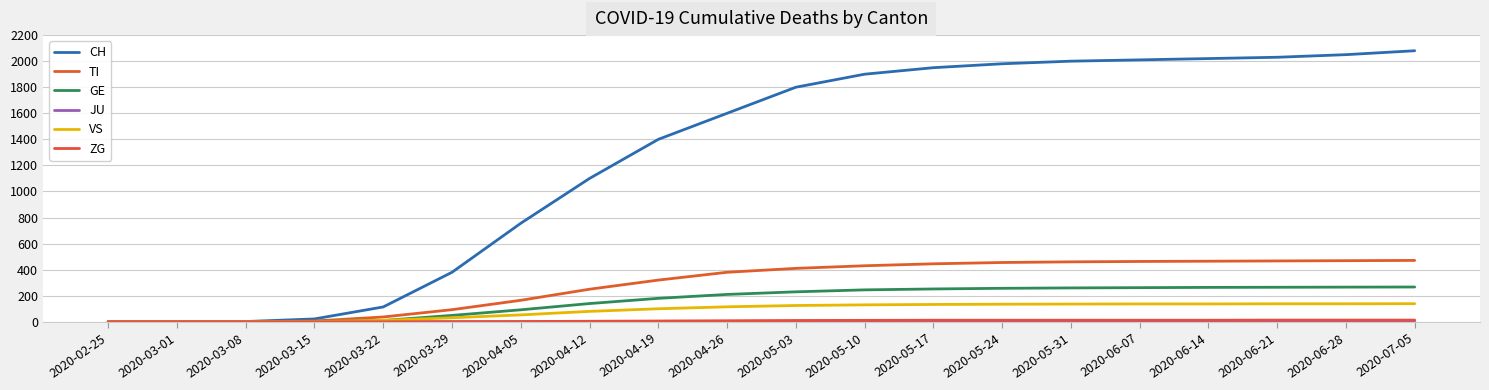

List the series in order of their peak value, highest first.

CH, TI, GE, VS, ZG, JU